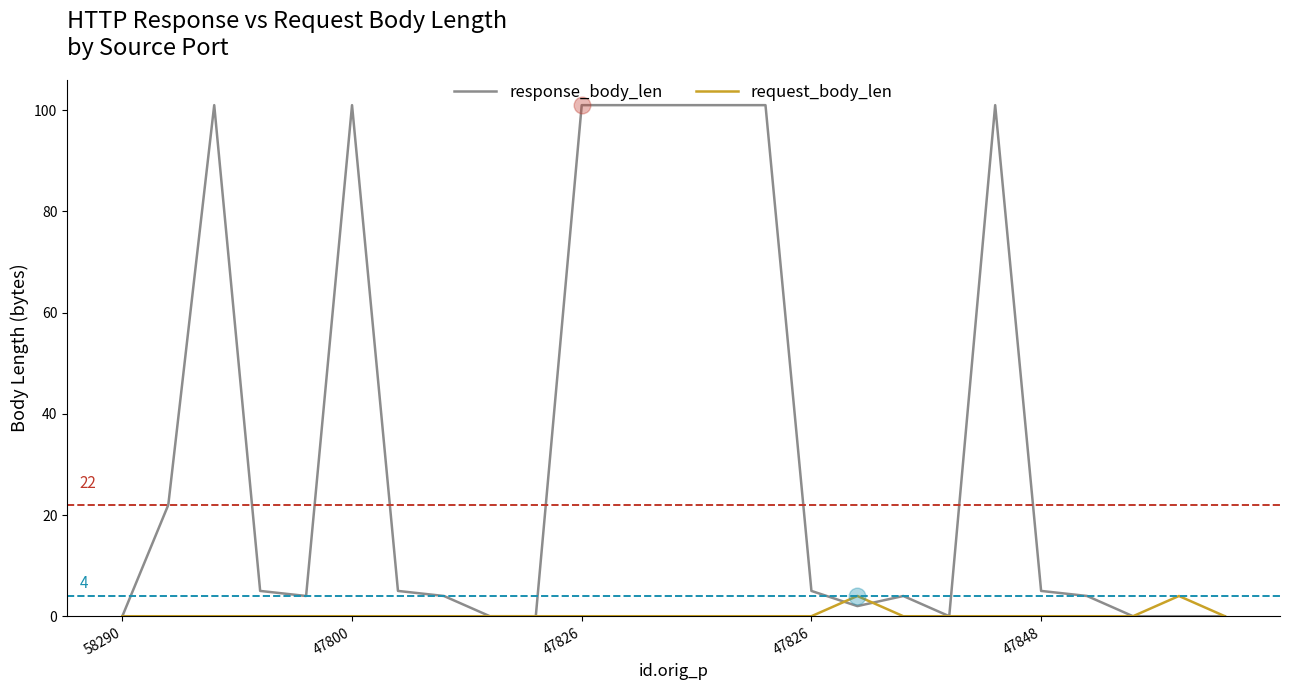

Which series has the largest total across all categories?

response_body_len